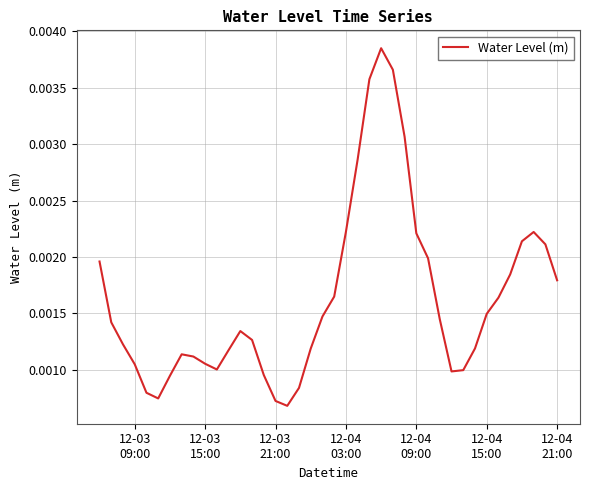

Is this an area chart (filled region under the line)?

No